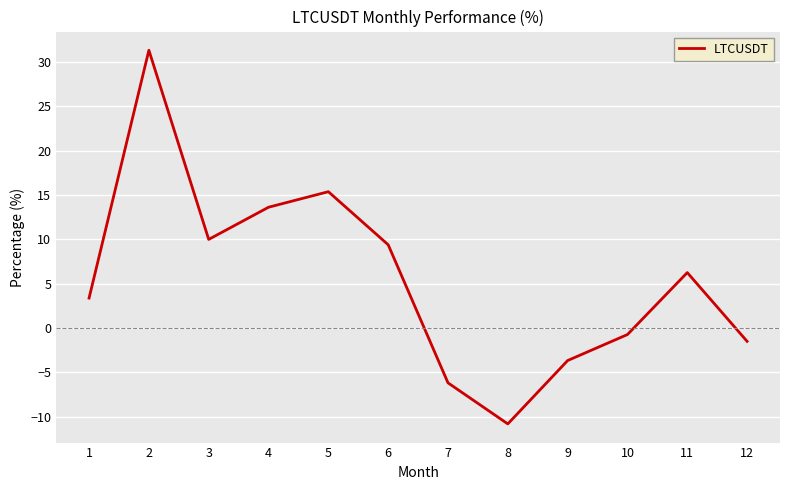

At which label is the value closest to 10?

3